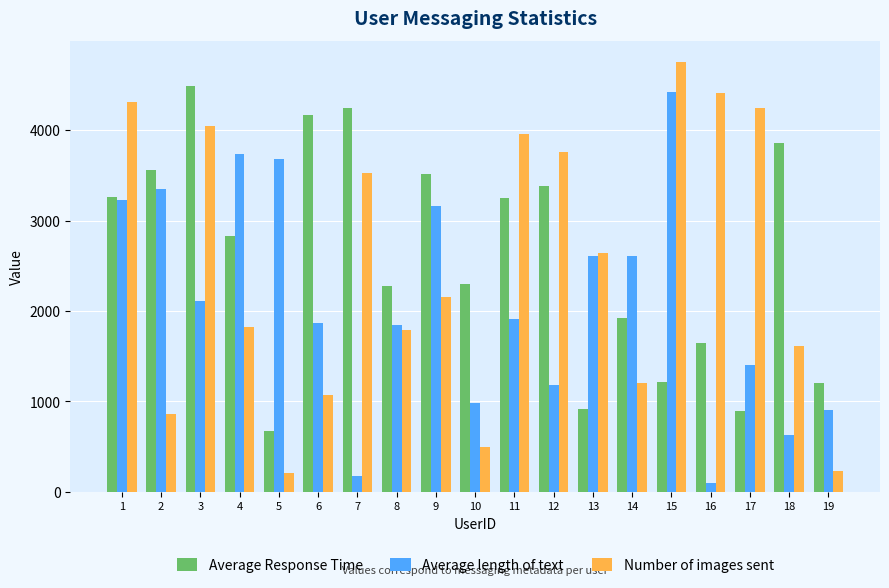

What are all the series names shown in the legend?

Average Response Time, Average length of text, Number of images sent